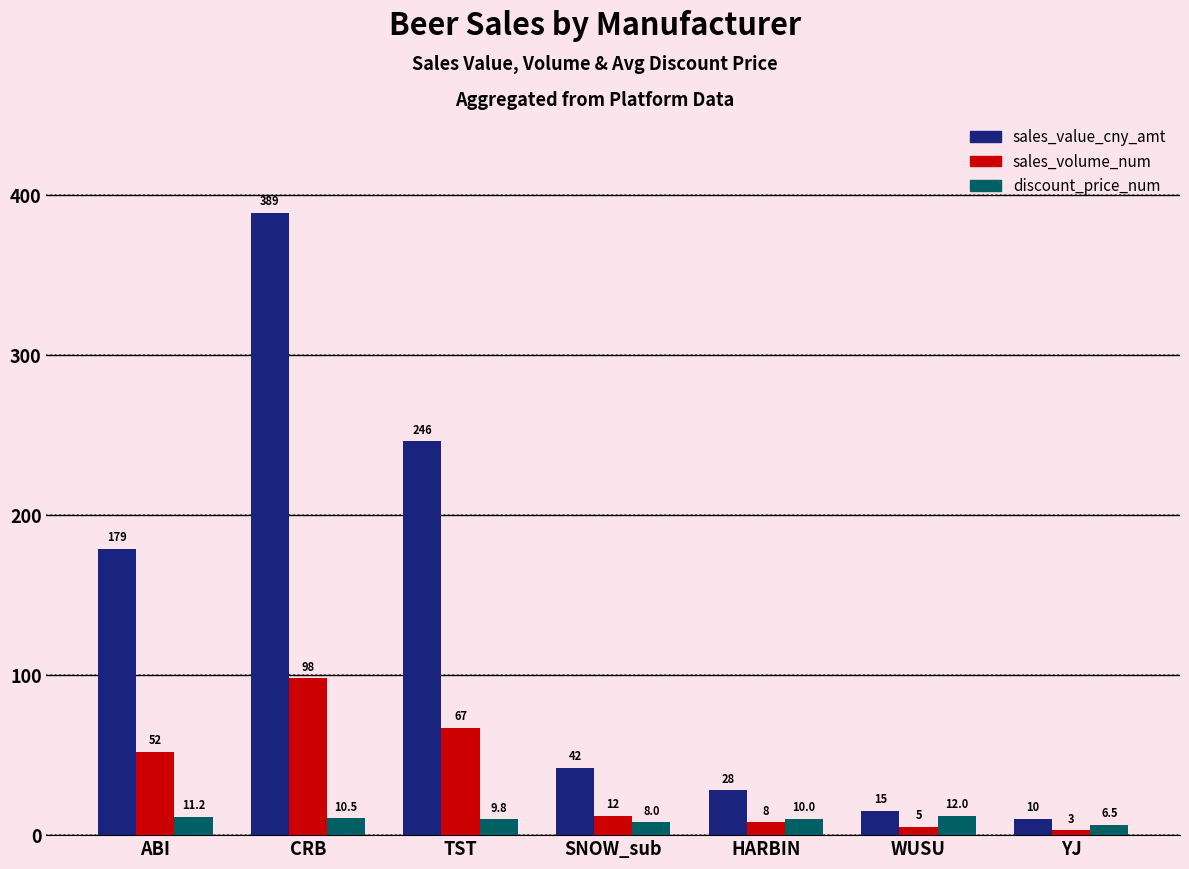

What is the label of the 1st bar from the left?

ABI